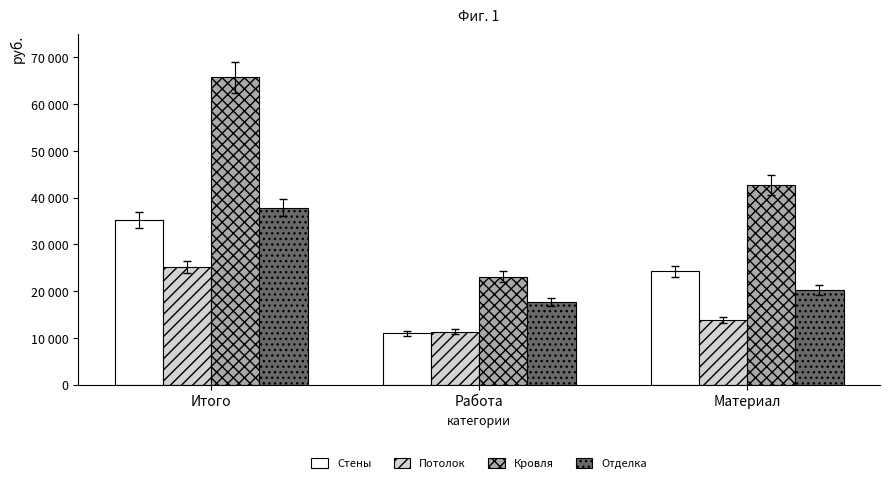

What is the difference between the maximum and minimum values in the Отделка series?

20290.0